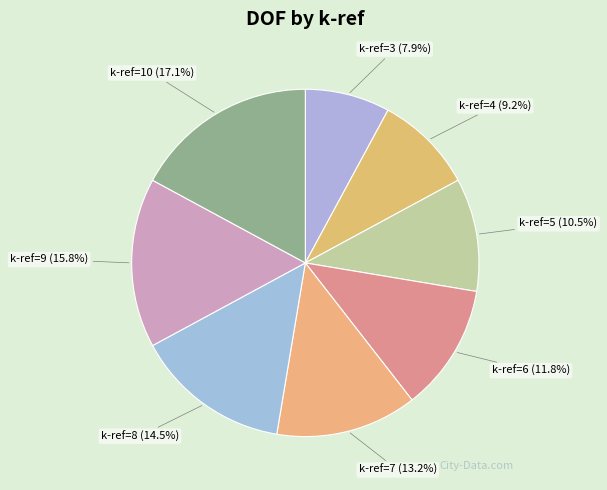

Combined, do k-ref=7 (13.2%) and k-ref=5 (10.5%) account for over 50%?

No